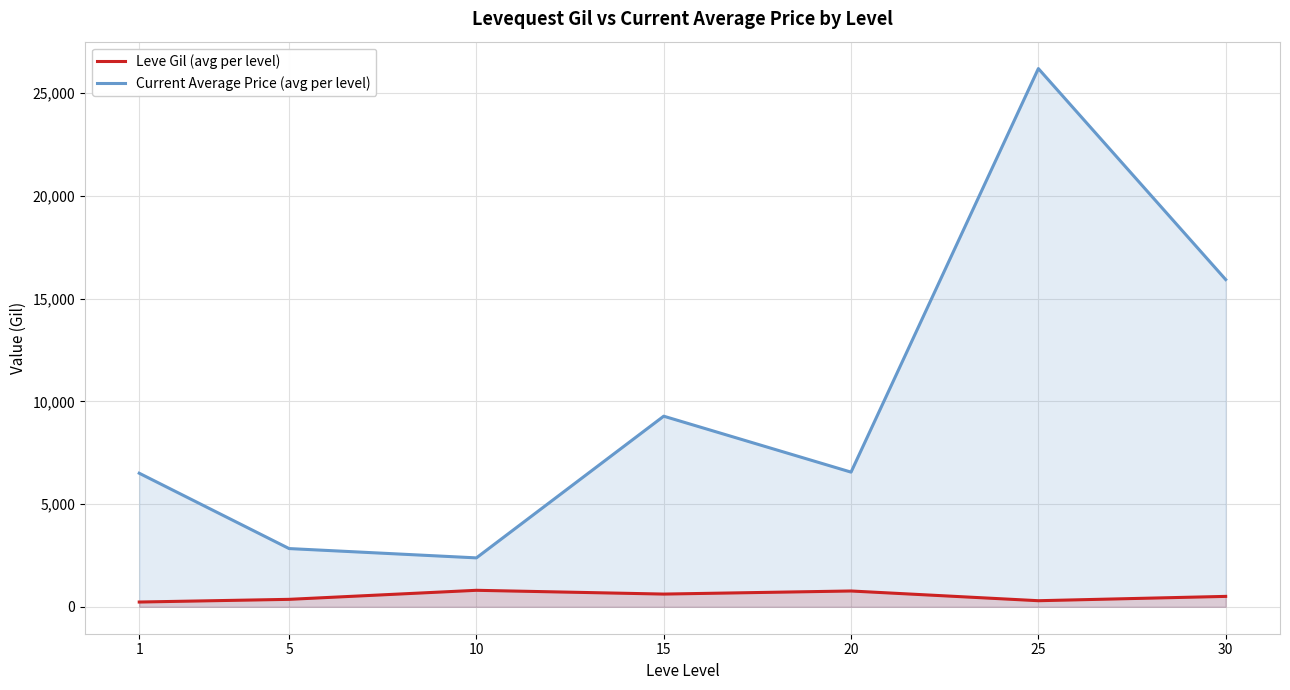

True or false: Current Average Price (avg per level) and Leve Gil (avg per level) cross at least once.

False